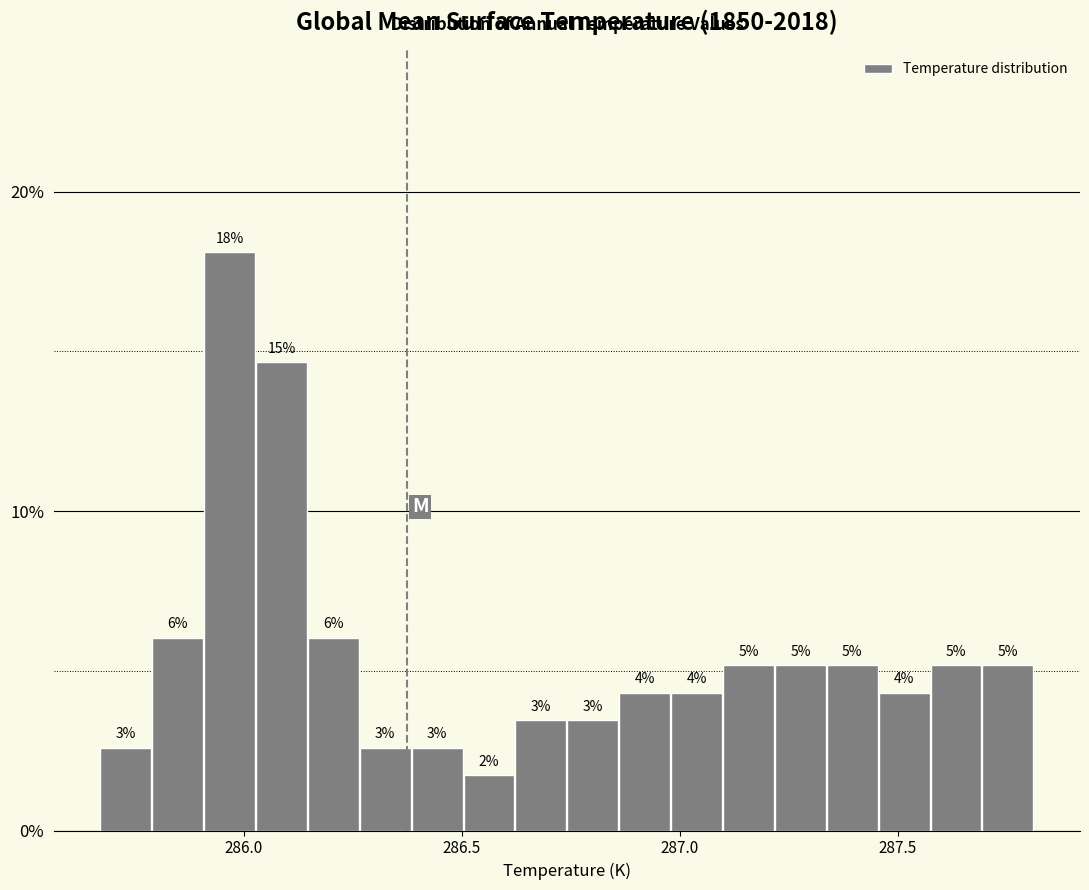

Around what value on the x-axis is the tallest bar? Give the approximate position of its centre, as read against the axis.

285.95